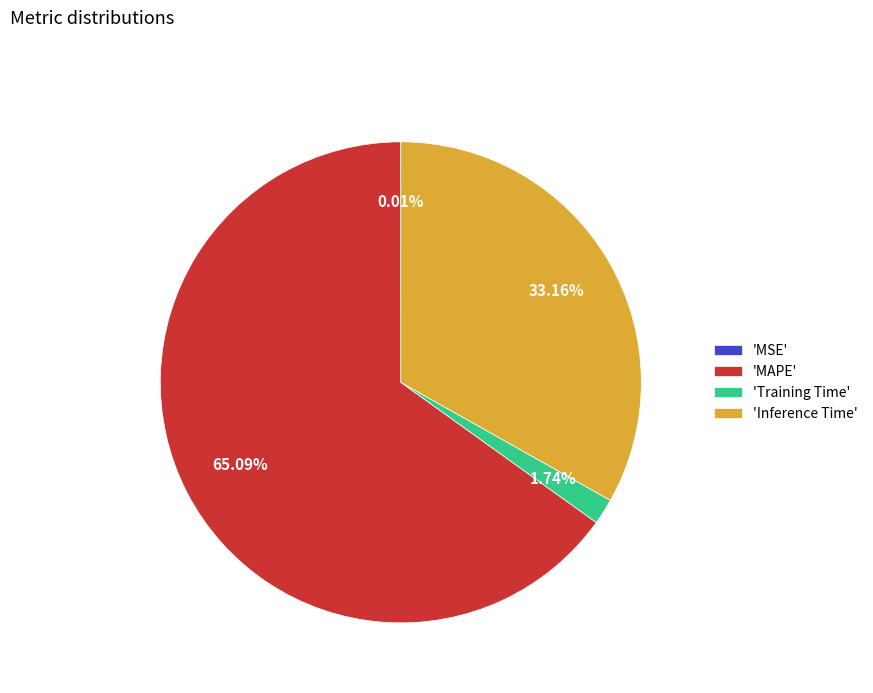

Which slice is the largest?

'MAPE'